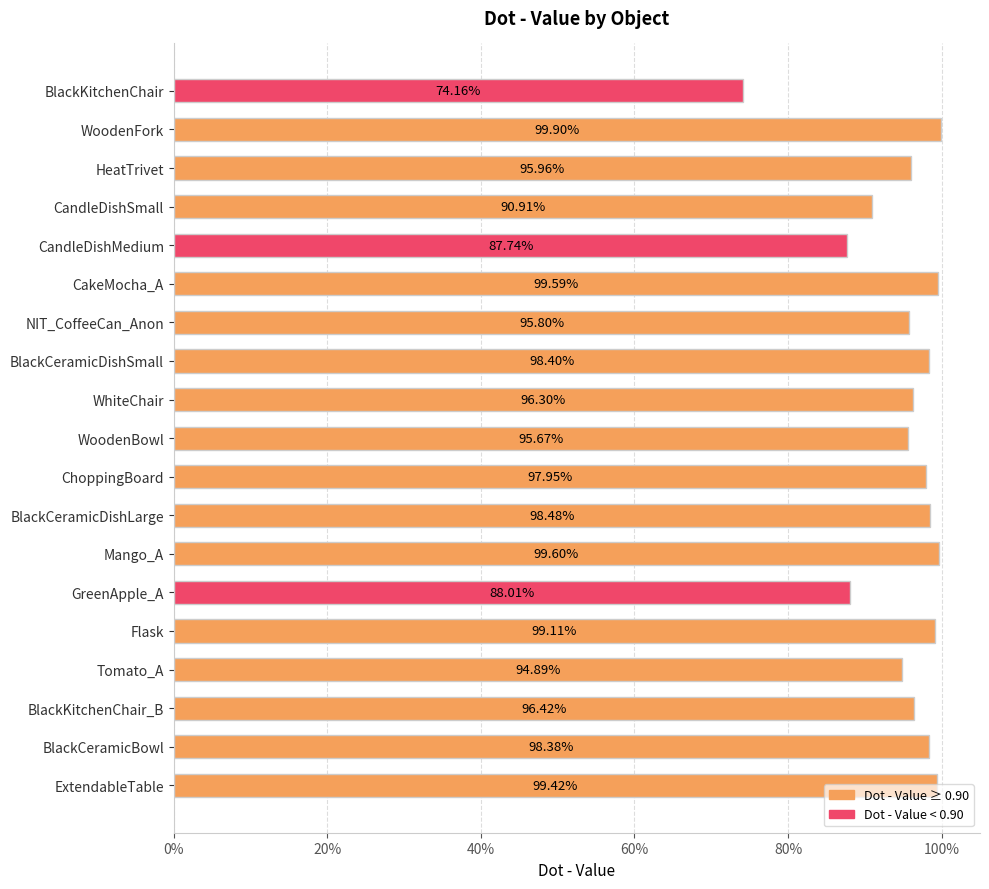

Does the chart contain any negative values?

No